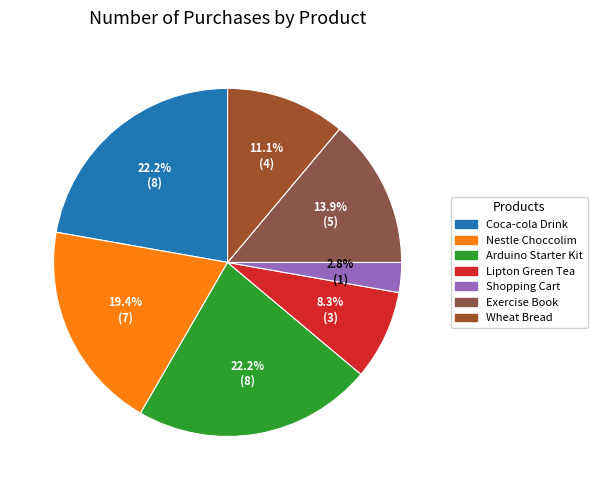

Do Coca-cola Drink and Shopping Cart together represent more than half of the pie?

No